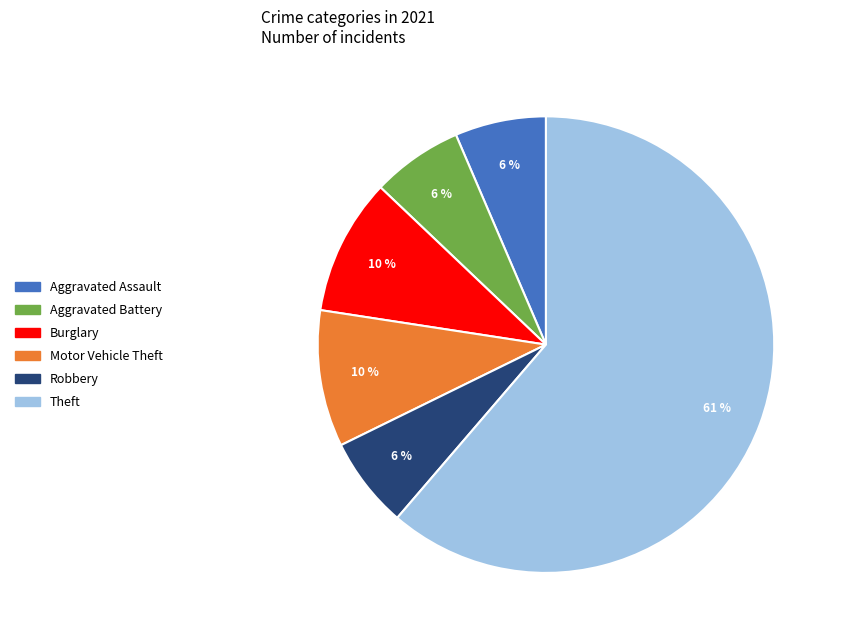

To the nearest percent, what is the average slice percentage?

17%